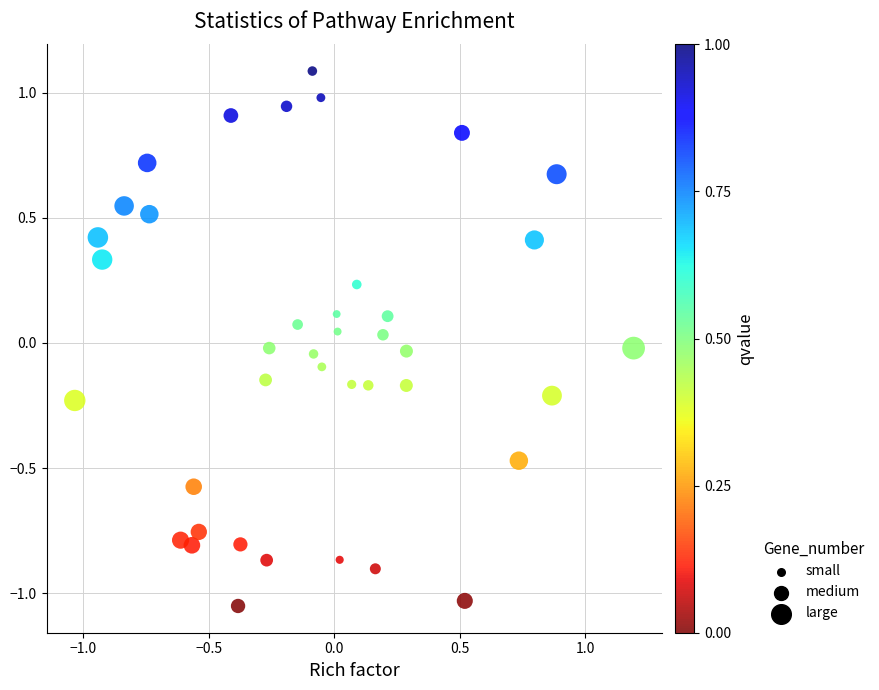

What is the range of X values (max minus min)?

2.2